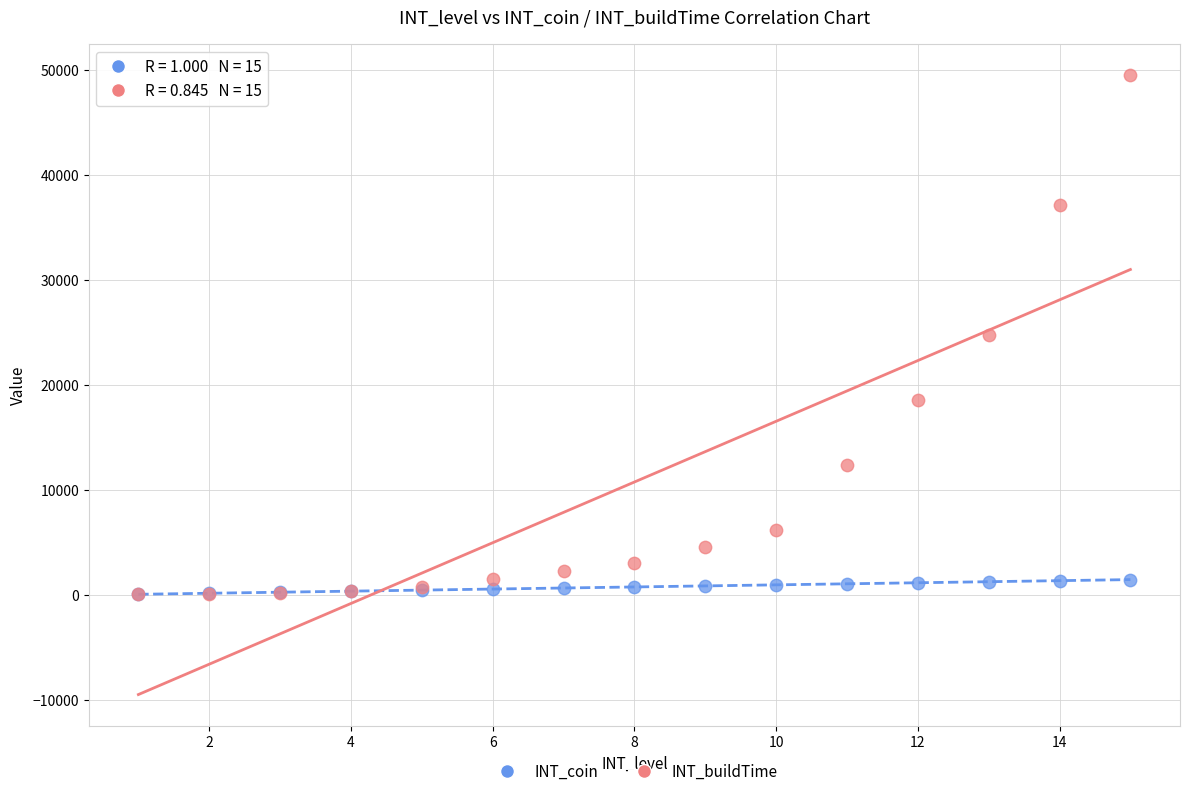

Which series contains the highest Y value?

INT_buildTime